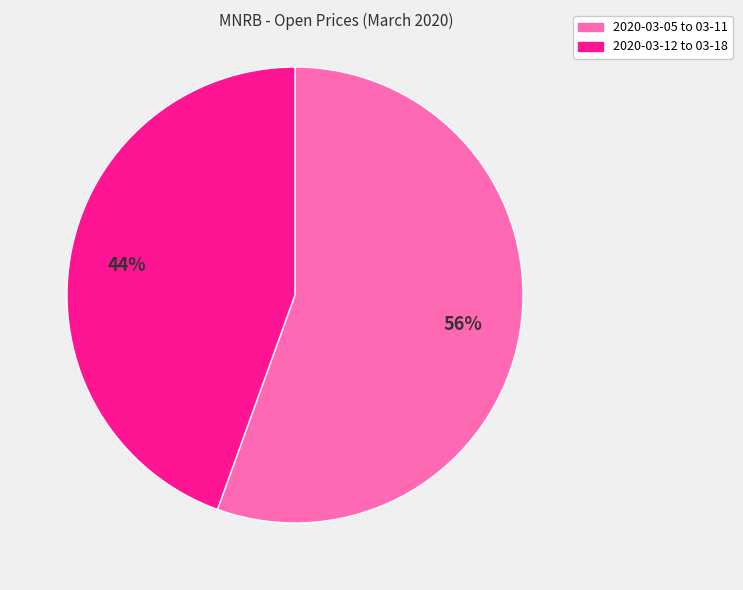

Does any single category account for the majority?

Yes